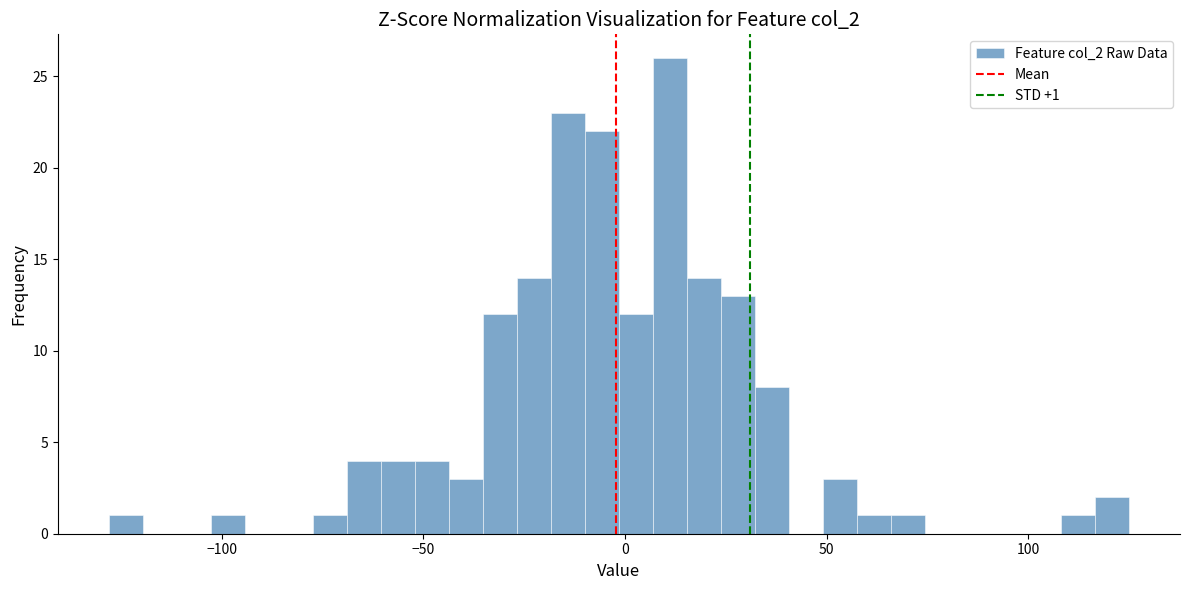

Read against the x-axis, roughly where is the centre of the tallest bar?

10